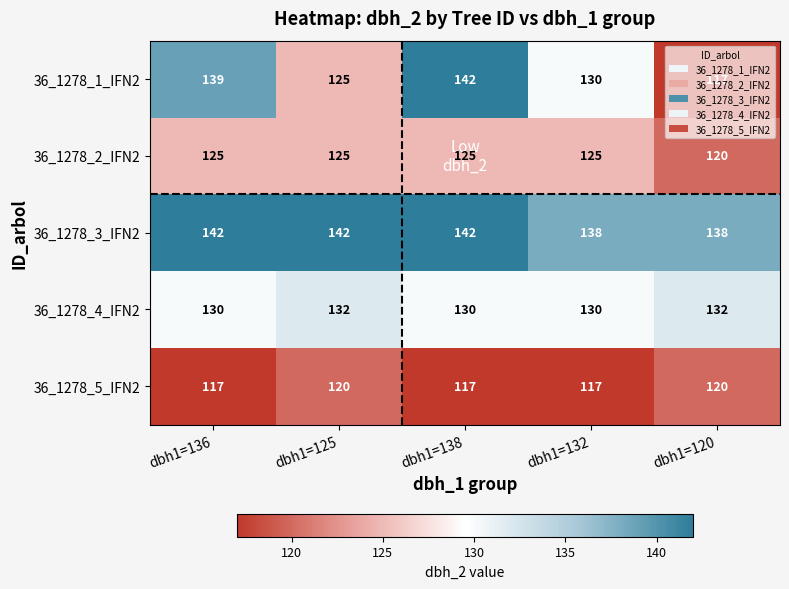

What is the total value across all series at dbh1=125?

644